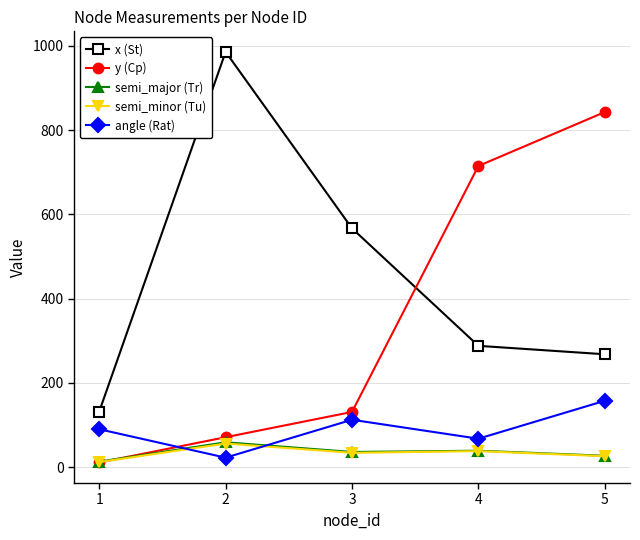

Rank the categories by y (Cp) value from lowest to highest.

1, 2, 3, 4, 5